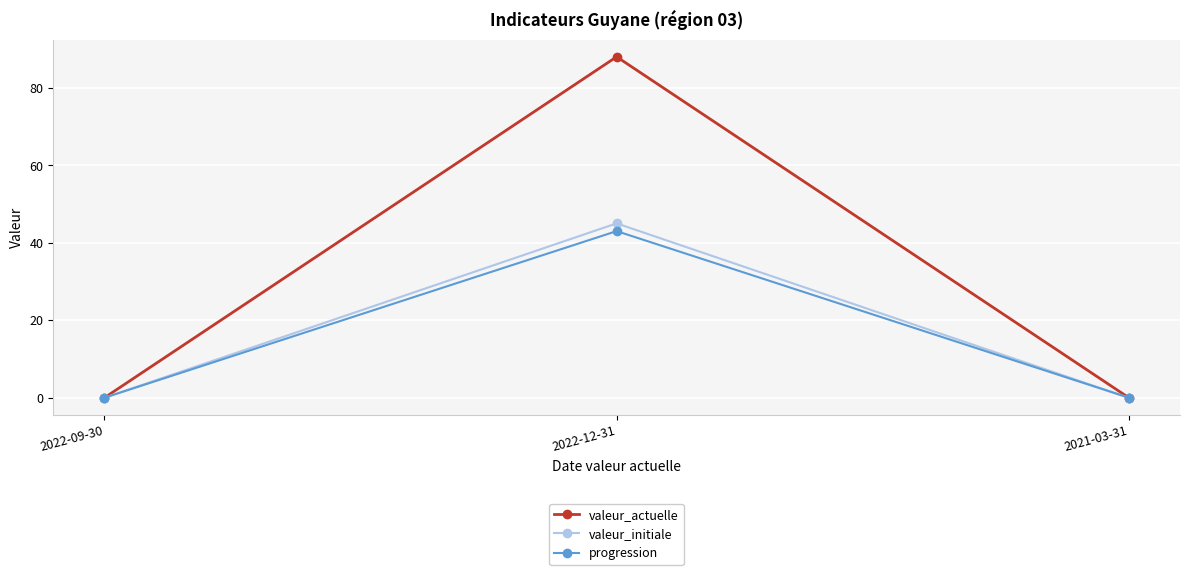

Which series has the largest range (max minus min)?

valeur_actuelle